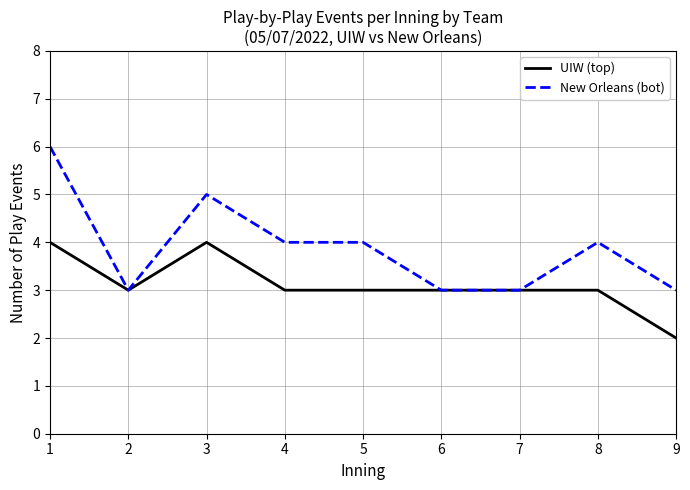

Which label corresponds to the smallest value in the chart?

9